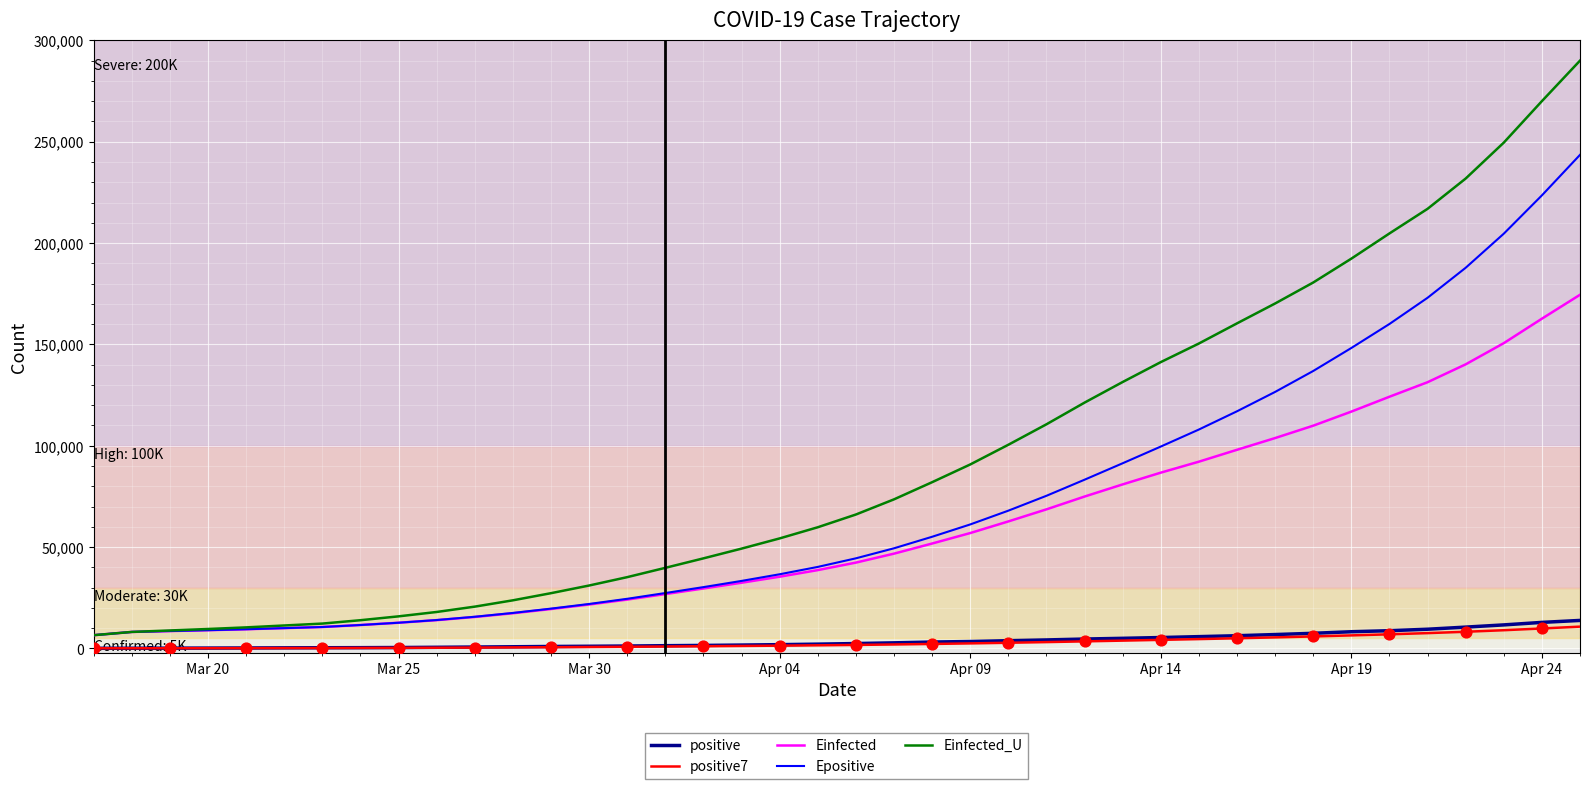

What are all the series names shown in the legend?

positive, positive7, Einfected, Epositive, Einfected_U